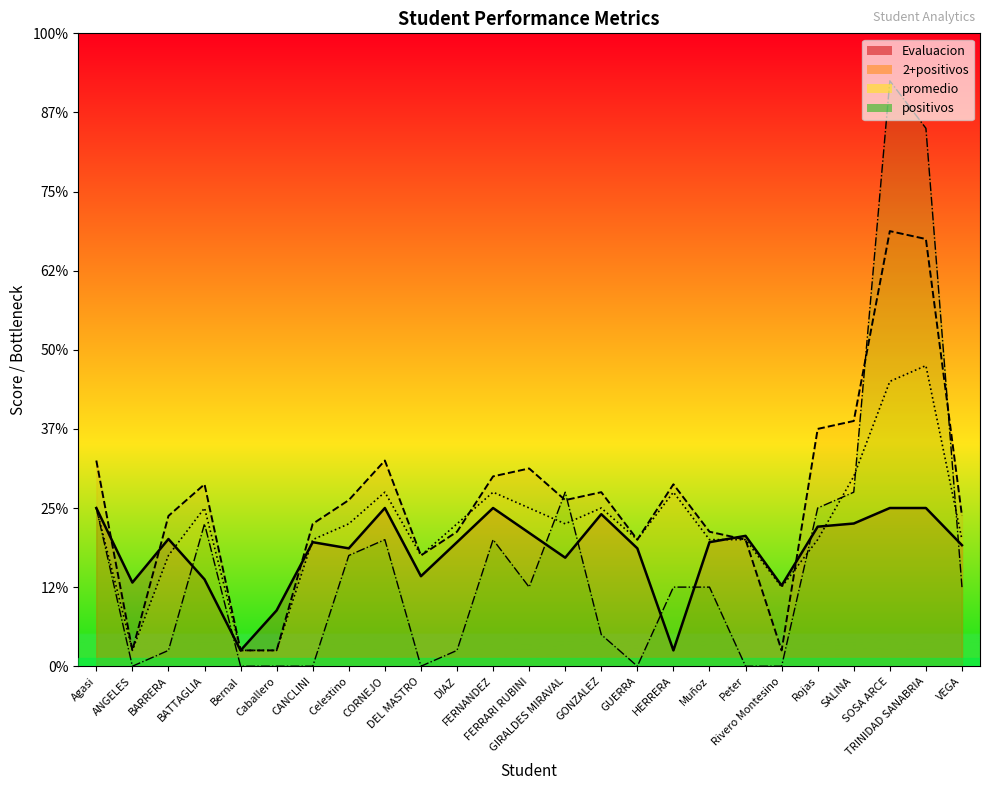

What is the label of the 3rd point from the right?

SOSA ARCE